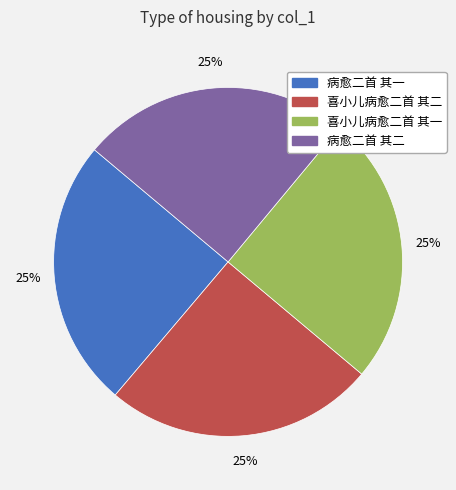

To the nearest percent, what percentage of the pie is 病愈二首 其二?

25%